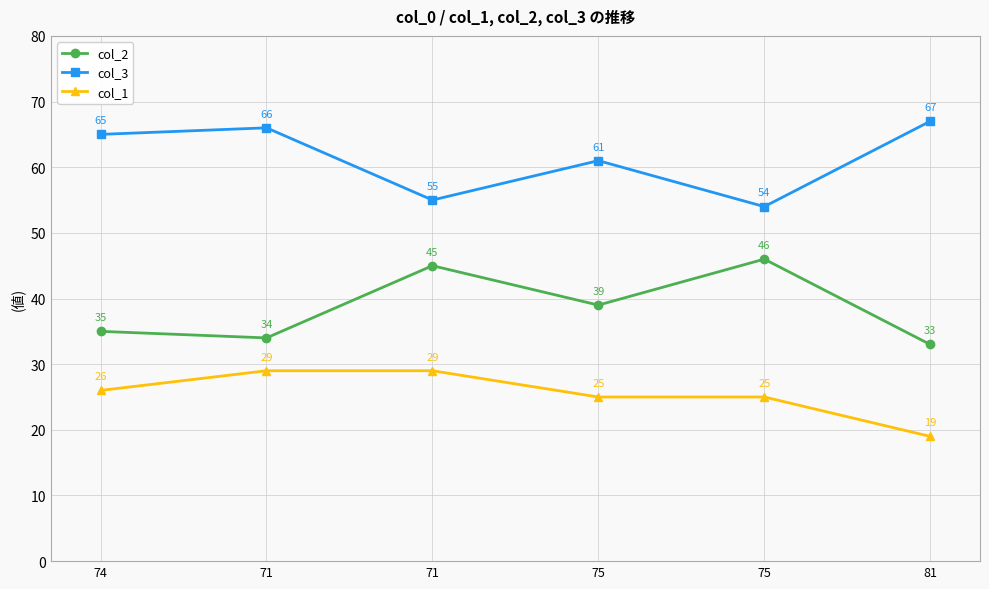

What is the label of the 4th point from the right?

71